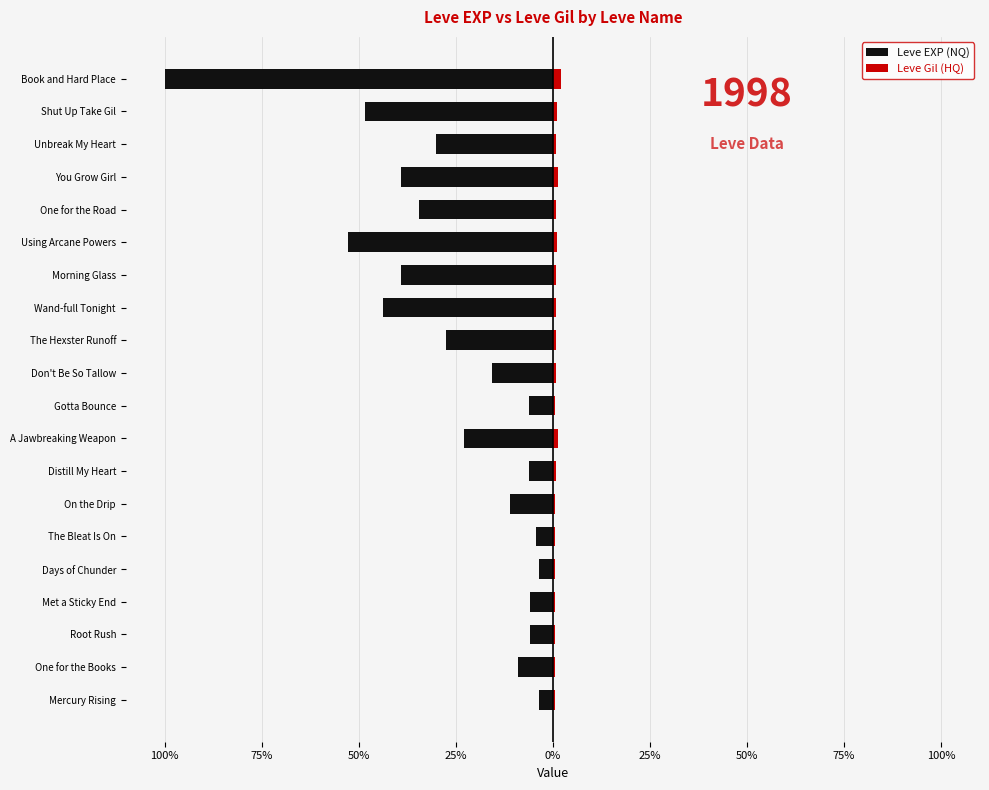

Reading left to right, list all the values displayed in this chart.

Leve EXP (NQ): -3.5	-9.0	-5.8	-5.8	-3.5	-4.3	-10.9	-6.2	-22.9	-6.2	-15.8	-27.6	-43.8	-39.2	-52.8	-34.6	-39.2	-30.2	-48.4	-100.0
Leve Gil (HQ): 0.5	0.5	0.5	0.5	0.5	0.5	0.6	0.7	1.3	0.6	0.7	0.7	0.8	0.7	1.0	0.7	1.2	0.8	1.0	2.1